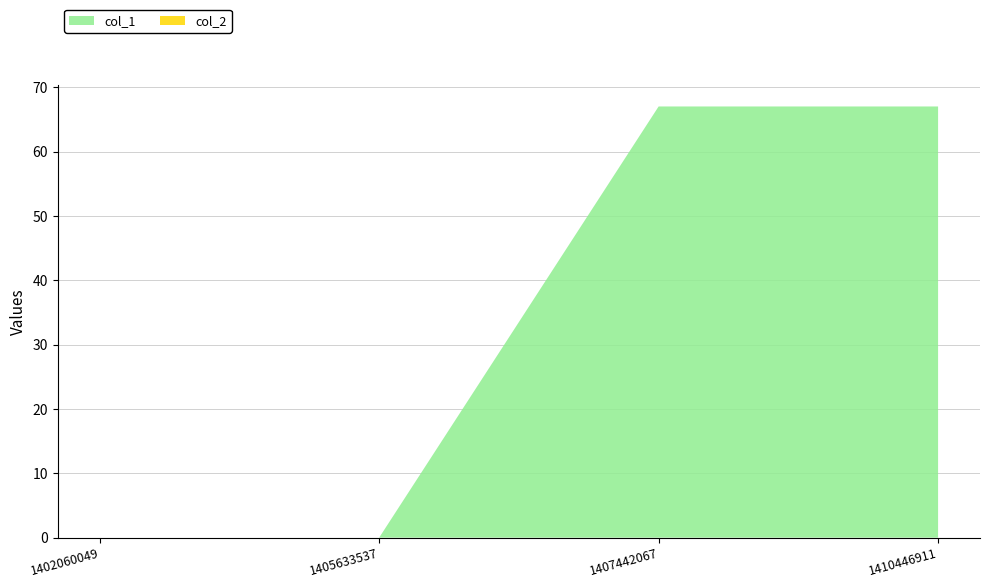

Reading left to right, what are all the values shown in this chart?

col_1: 0	0	67	67
col_2: 0	0	0	0